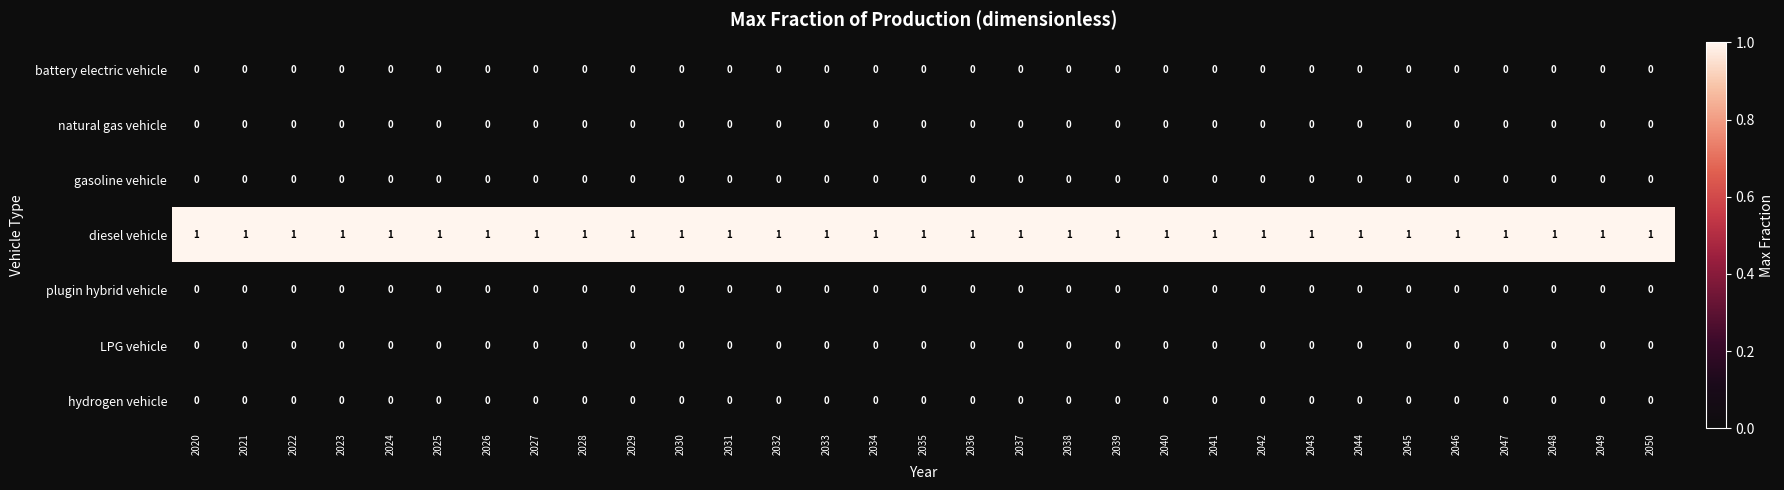

The value of hydrogen vehicle at 2023 is 0. True or false?

True